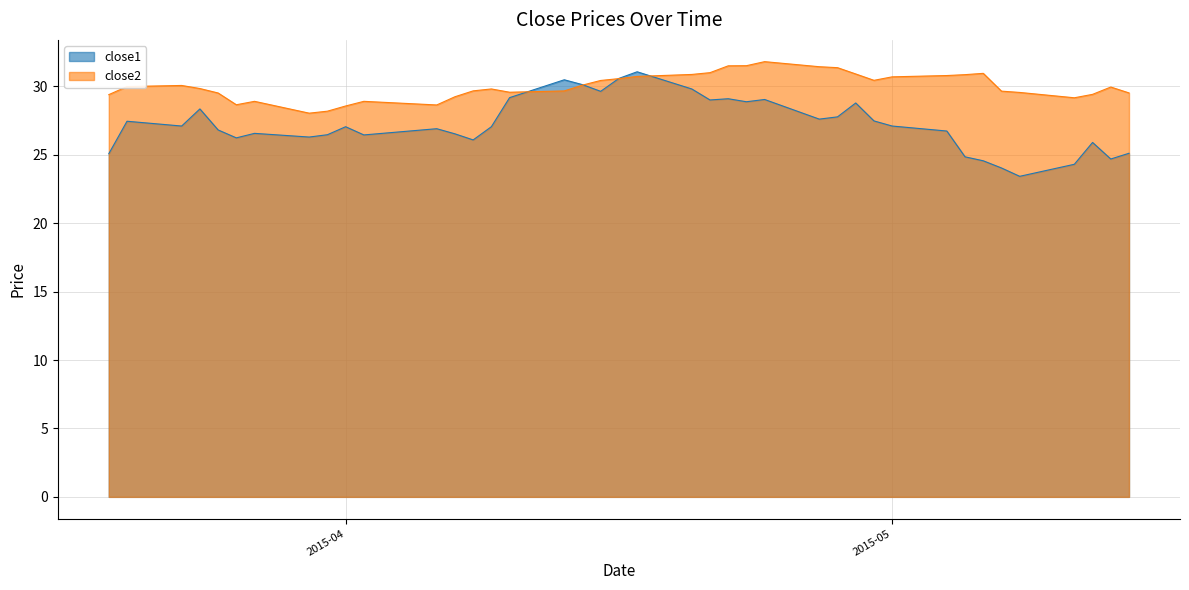

Rank the series by their maximum value, from lowest to highest.

close1, close2